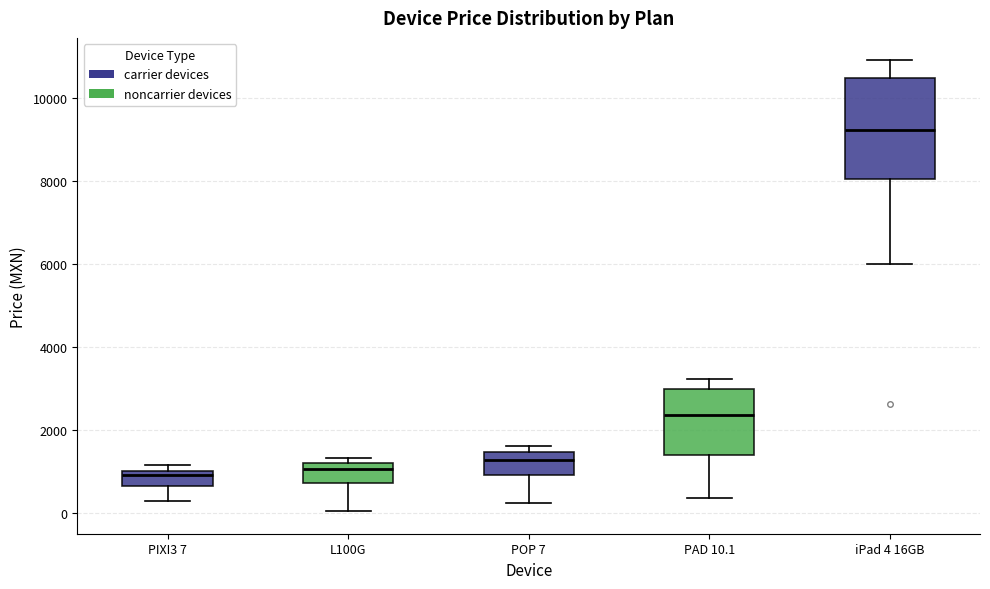

Where is the upper edge of the box for PIXI3 7 on the y-axis? The values are not printed on the chart, so give them approximately, as read against the axis.

1000